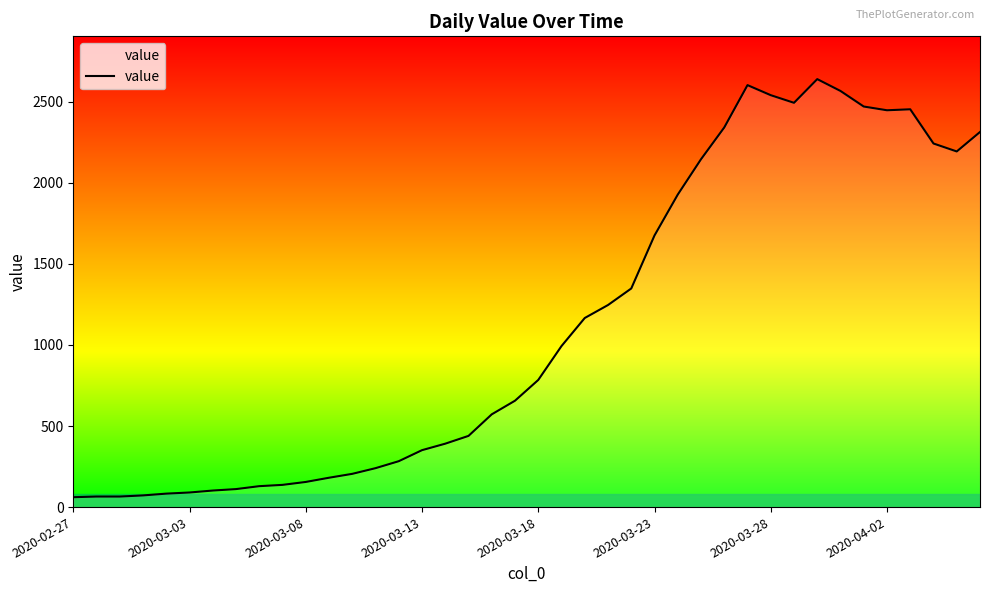

What is the difference between the maximum and minimum values?

2578